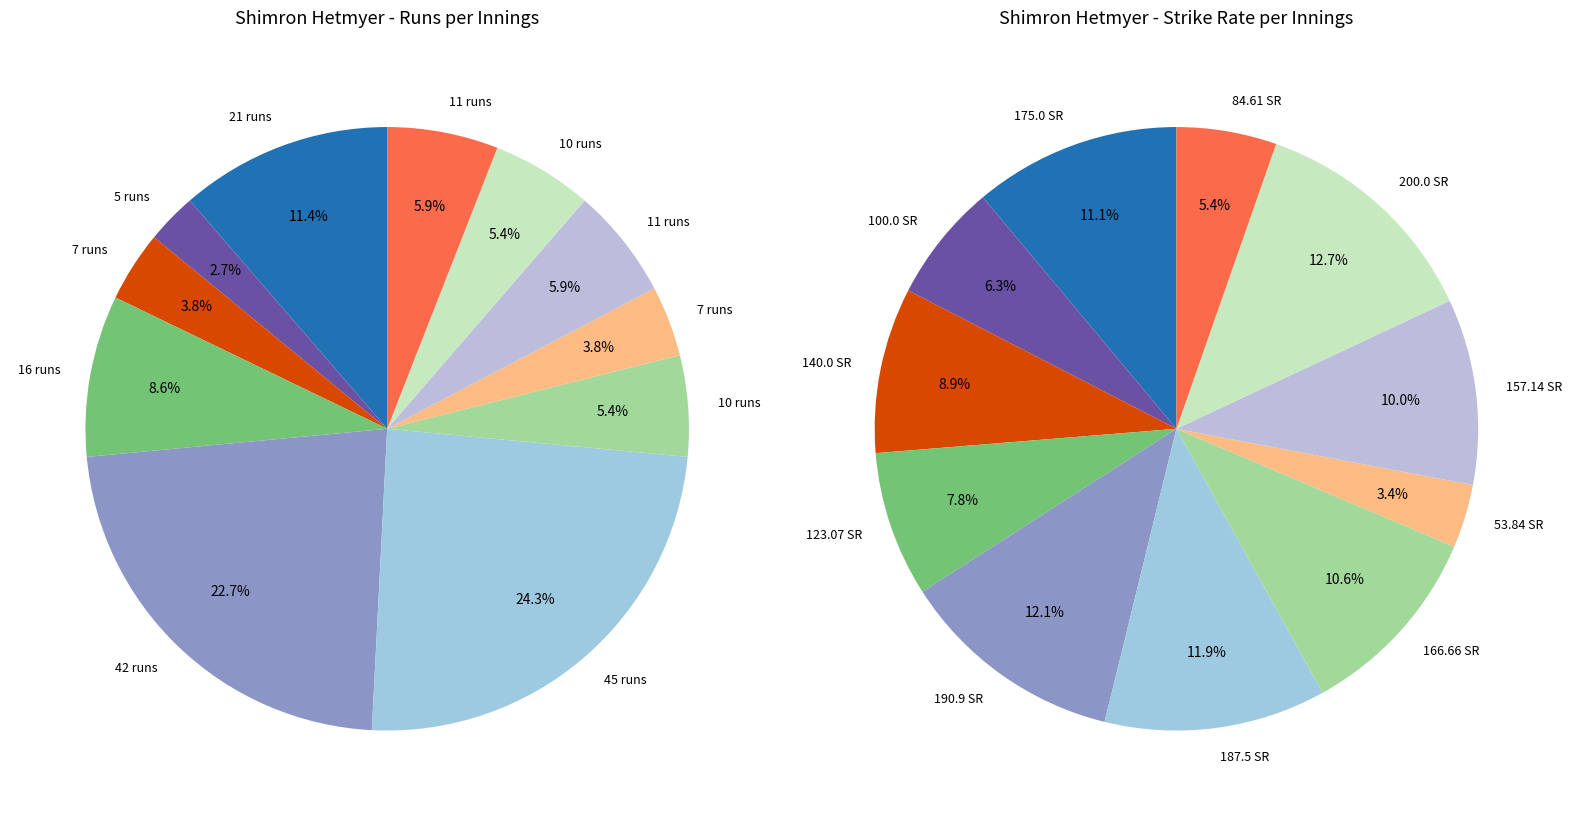

Combined, what portion of the pie is 10 runs (166.66) and 21 runs (175.0)?

16.8%